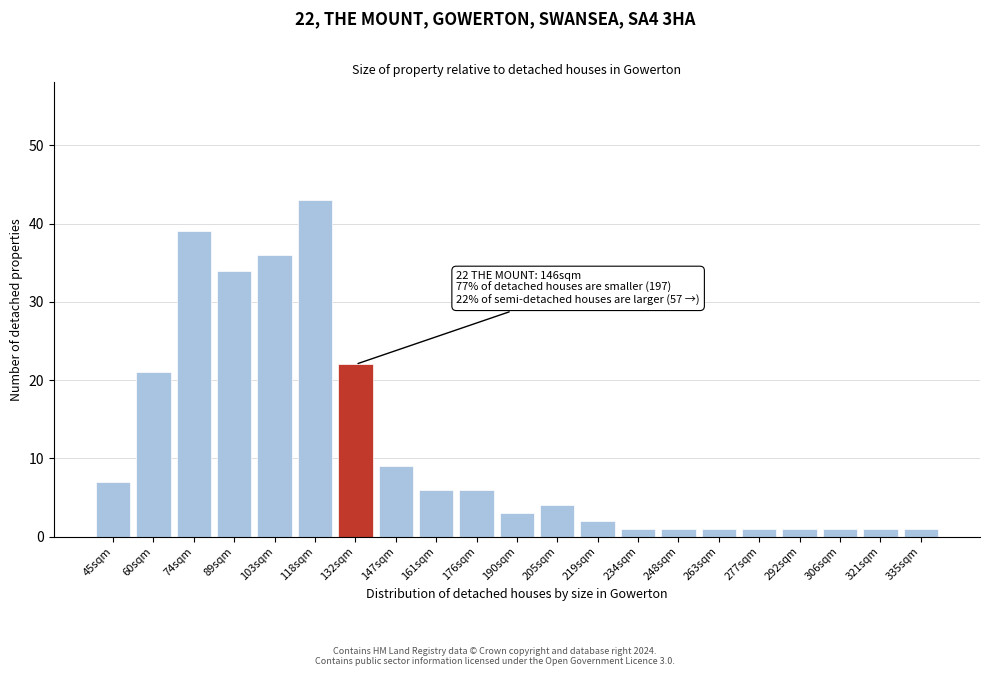

Reading right to left, transcribe all the data shown in this chart.

335sqm=1	321sqm=1	306sqm=1	292sqm=1	277sqm=1	263sqm=1	248sqm=1	234sqm=1	219sqm=2	205sqm=4	190sqm=3	176sqm=6	161sqm=6	147sqm=9	132sqm=22	118sqm=43	103sqm=36	89sqm=34	74sqm=39	60sqm=21	45sqm=7